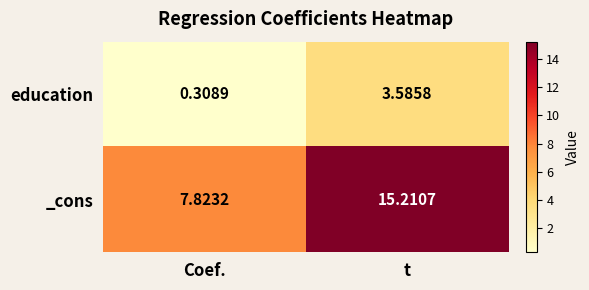

Count the number of categories in the chart.

2